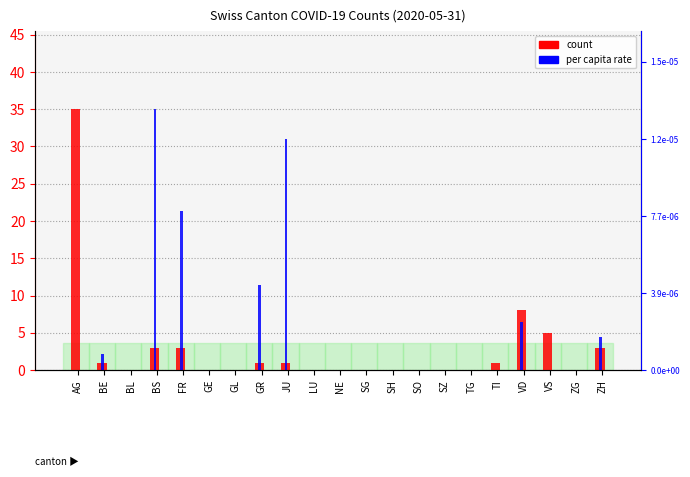

What are all the series names shown in the legend?

count, per capita rate